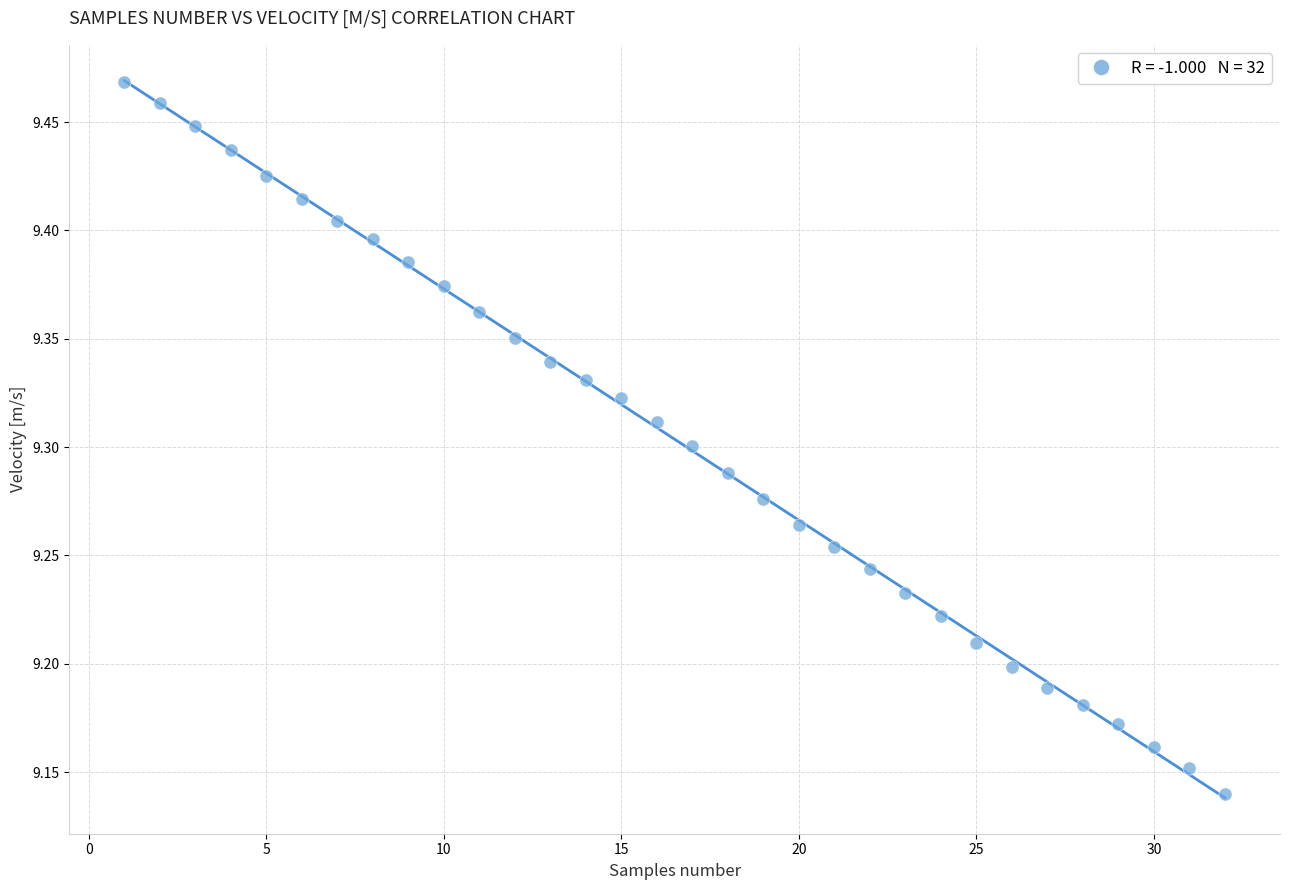

What is the range of Y values (max minus min)?

0.3